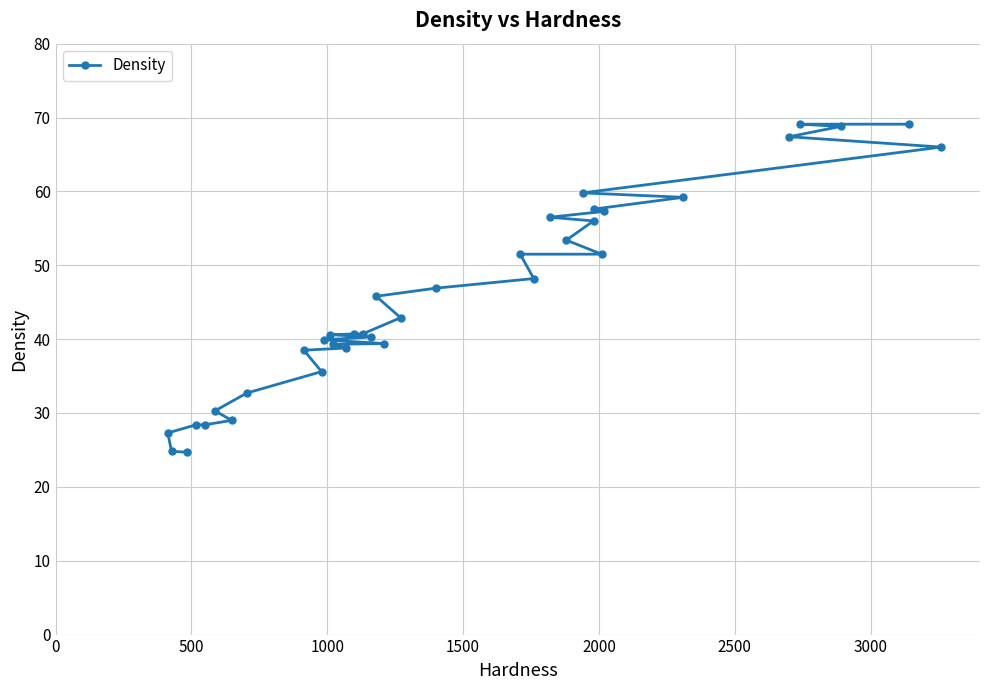

What is the difference between the maximum and second lowest values?

44.3